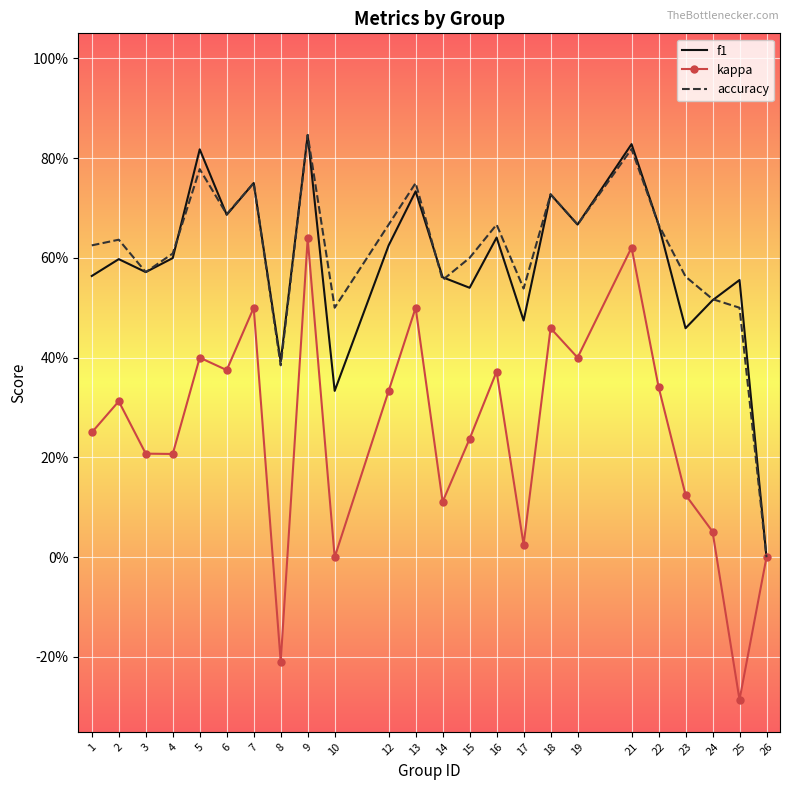

What is the total value across all series at 10?

0.8